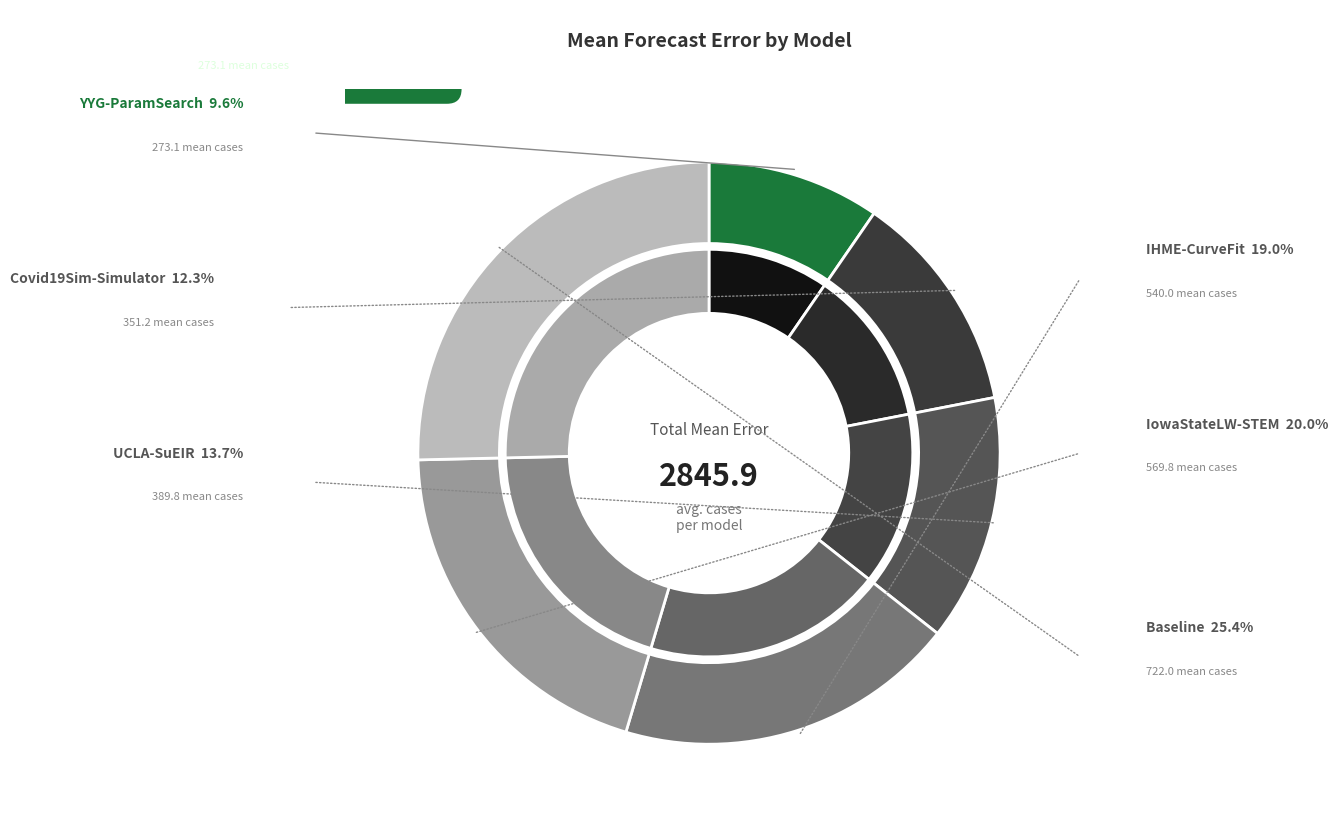

To the nearest percent, what is the average slice percentage?

17%